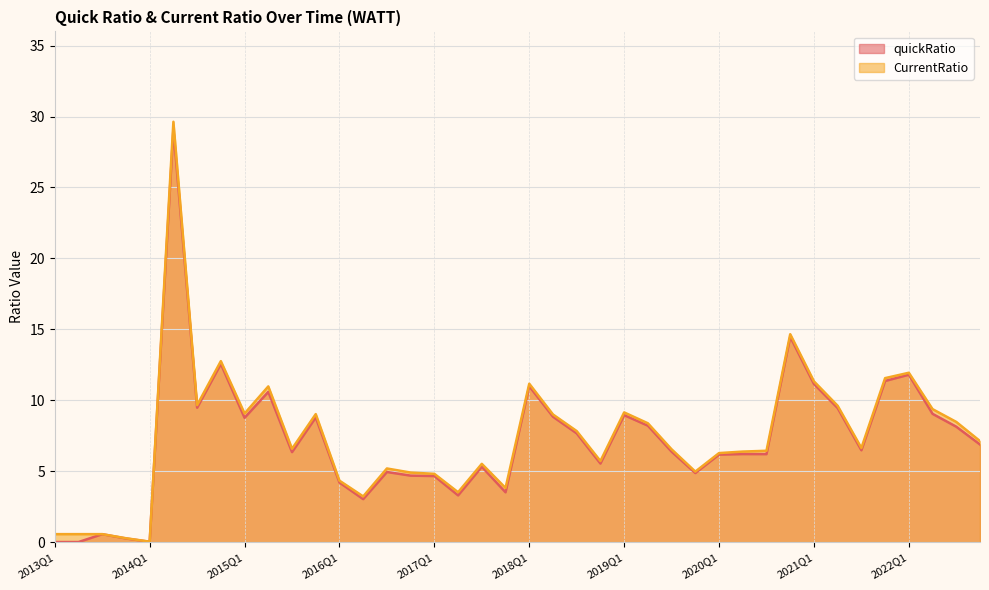

Rank the series by their average value, from lowest to highest.

quickRatio, CurrentRatio